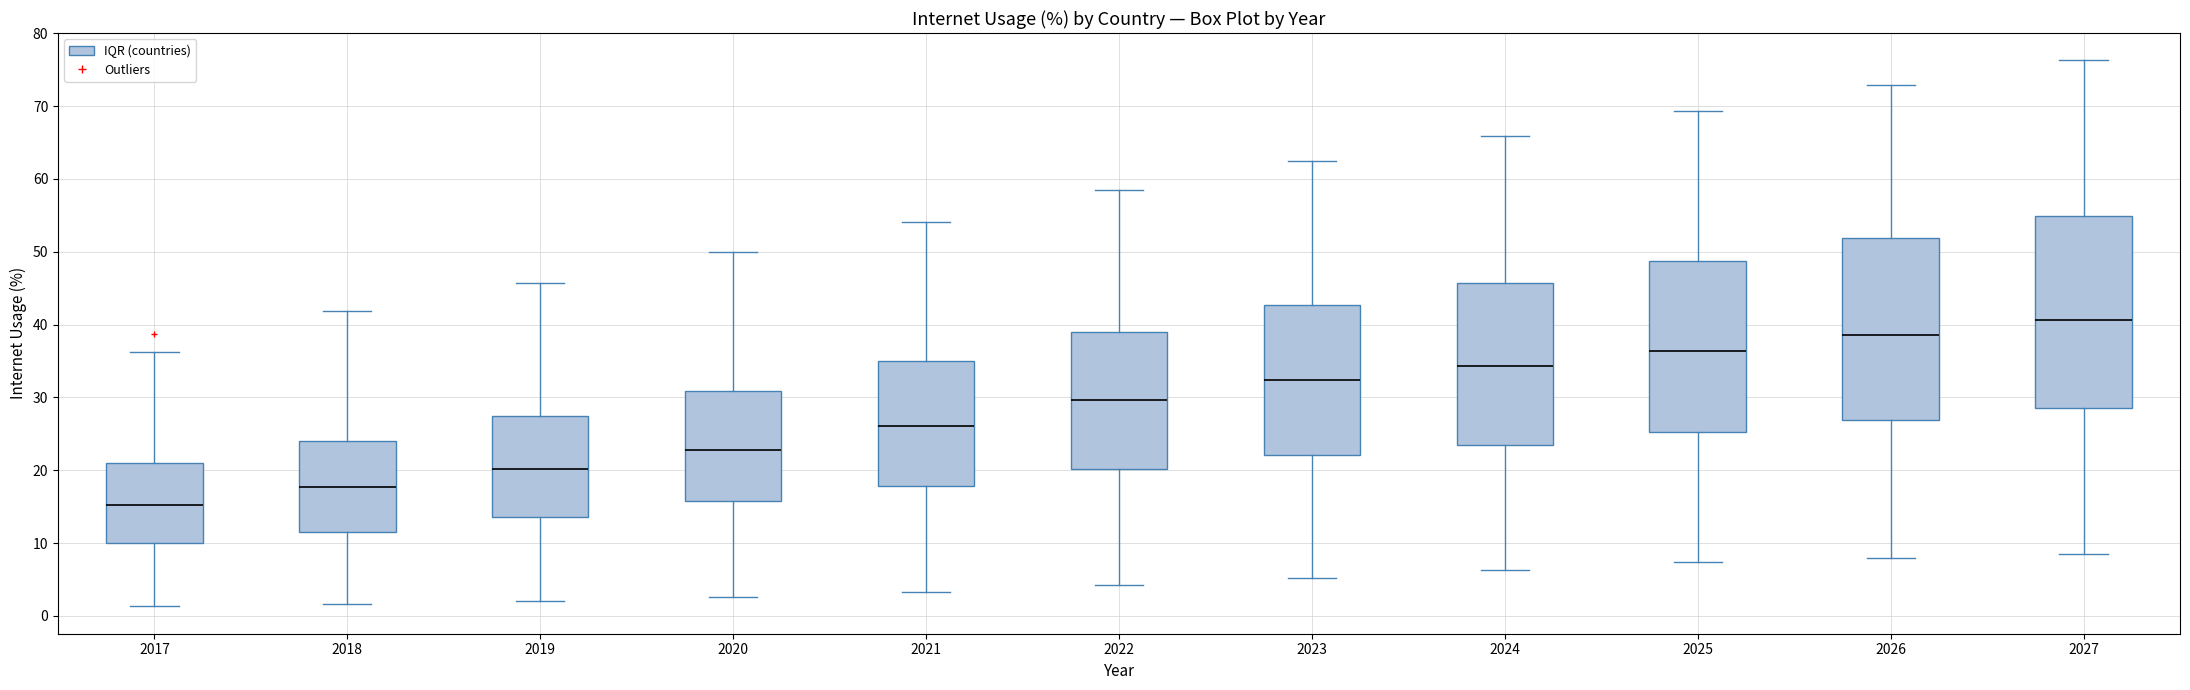

Reading left to right, transcribe this box plot: for each box, give where its median line is, the range the box spans, and where its two whiskers end, as read against the y-axis. The values are not printed on the chart, so give them approximately, as read against the axis.

2017: median 15, box 10 to 21, whiskers 1 to 36
2018: median 18, box 11 to 24, whiskers 2 to 42
2019: median 20, box 14 to 28, whiskers 2 to 46
2020: median 23, box 16 to 31, whiskers 3 to 50
2021: median 26, box 18 to 35, whiskers 3 to 54
2022: median 30, box 20 to 39, whiskers 4 to 58
2023: median 32, box 22 to 43, whiskers 5 to 63
2024: median 34, box 24 to 46, whiskers 6 to 66
2025: median 36, box 25 to 49, whiskers 7 to 69
2026: median 39, box 27 to 52, whiskers 8 to 73
2027: median 41, box 29 to 55, whiskers 9 to 76